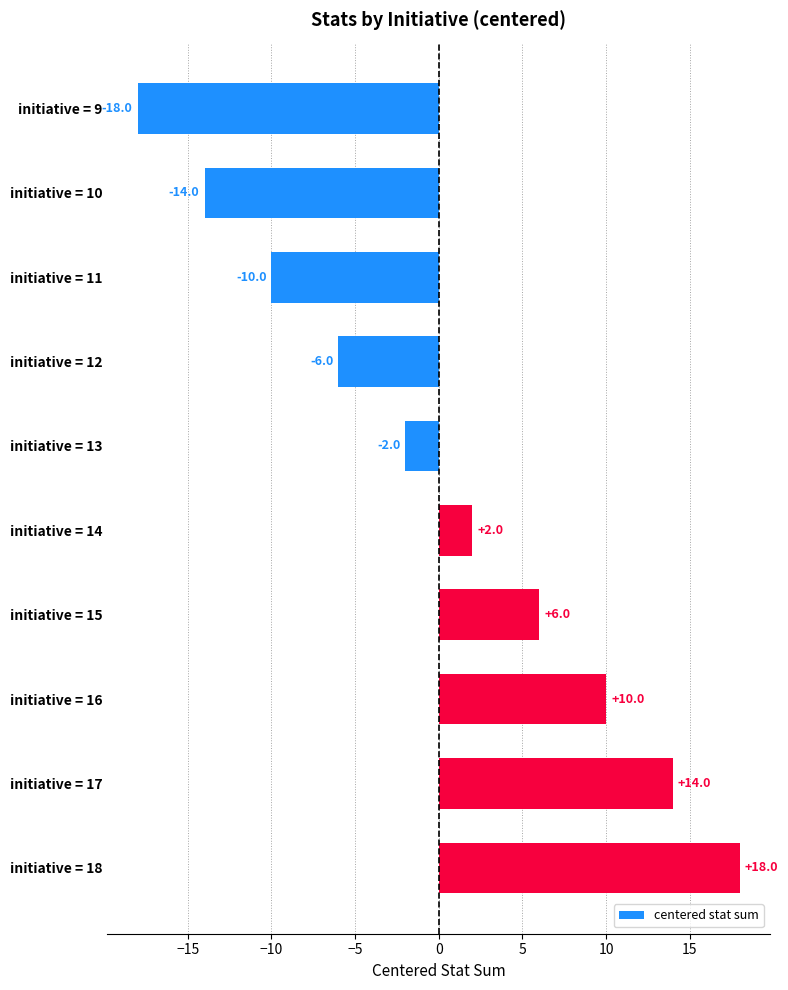

Which label corresponds to the smallest value in the chart?

initiative = 9